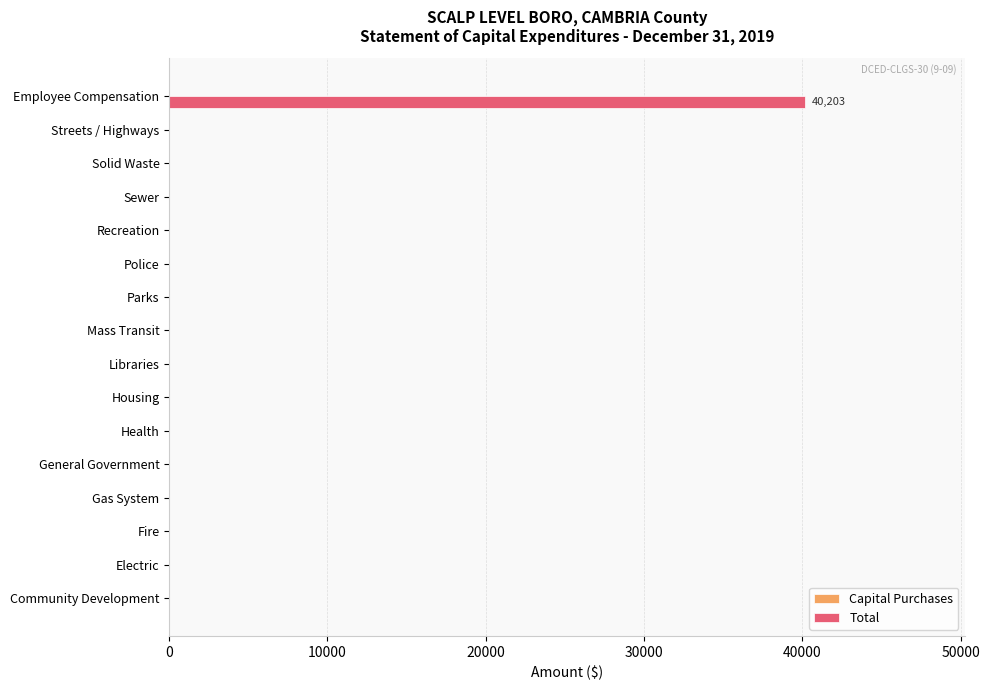

Is it true that the value at Community Development is 0?

True